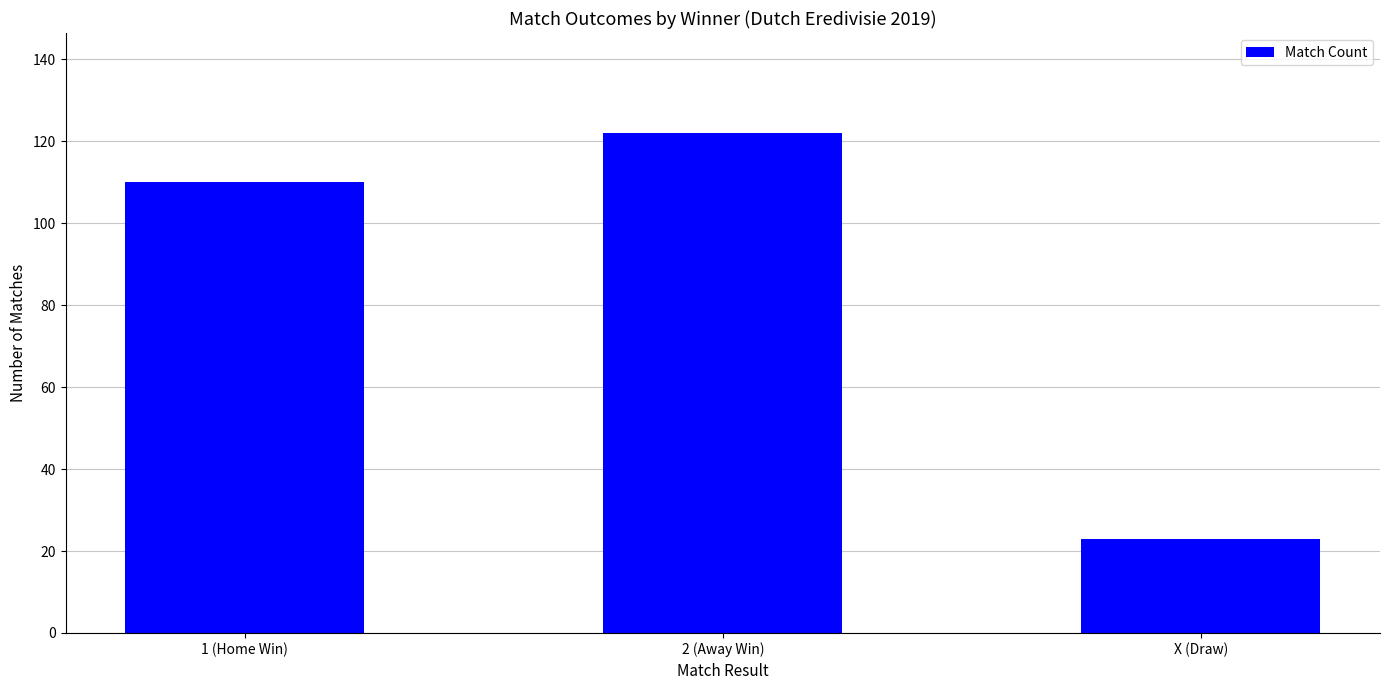

Reading right to left, what are all the values shown in this chart?

X (Draw)=23	2 (Away Win)=122	1 (Home Win)=110